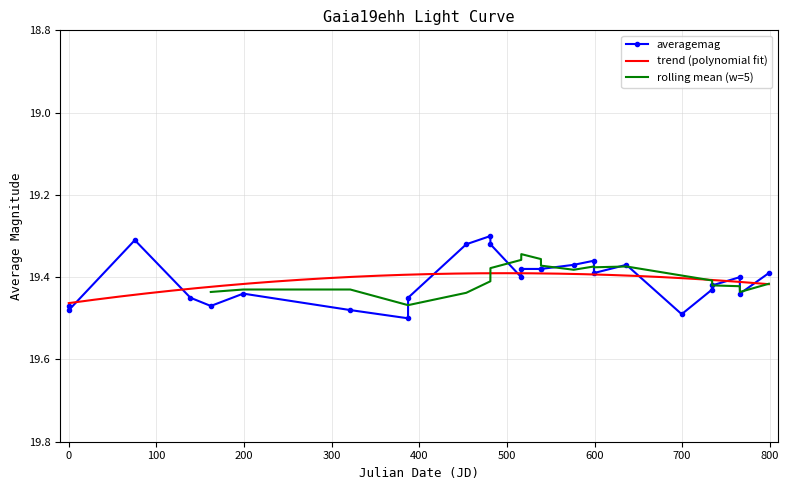

What is the difference between the maximum and minimum values?

0.2